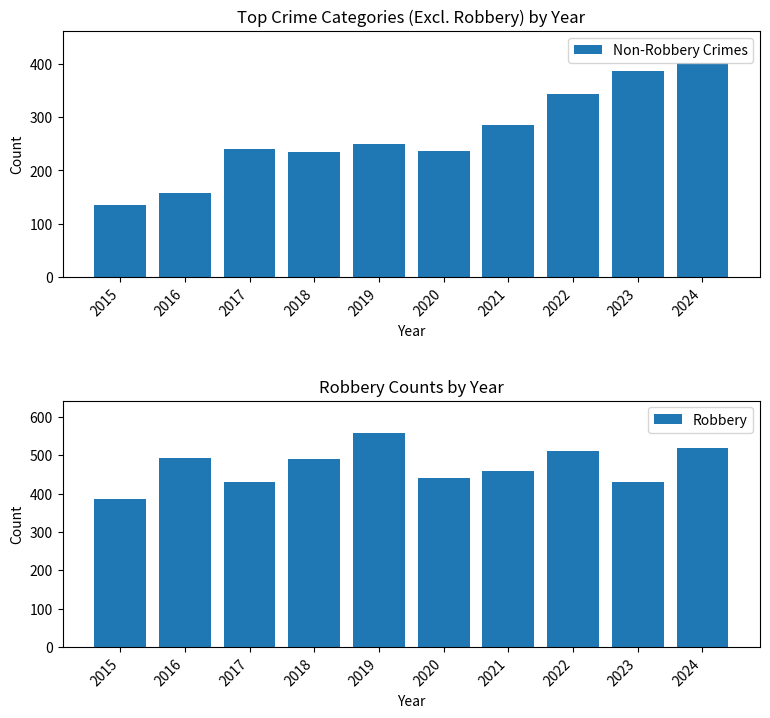

Are the bars horizontal?

No